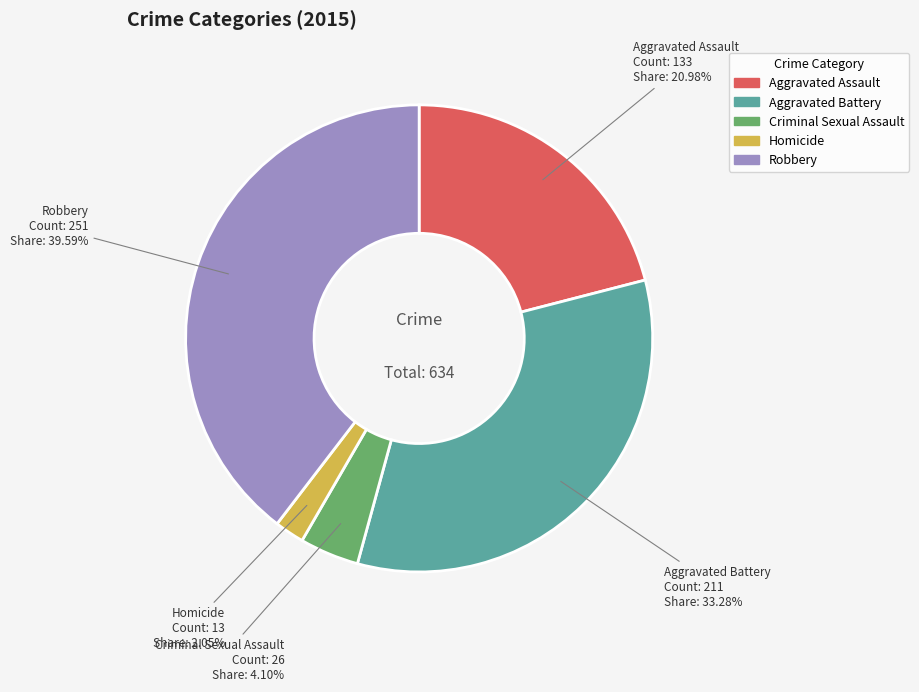

To the nearest percent, what is the difference between the largest and smallest slice percentages?

38%